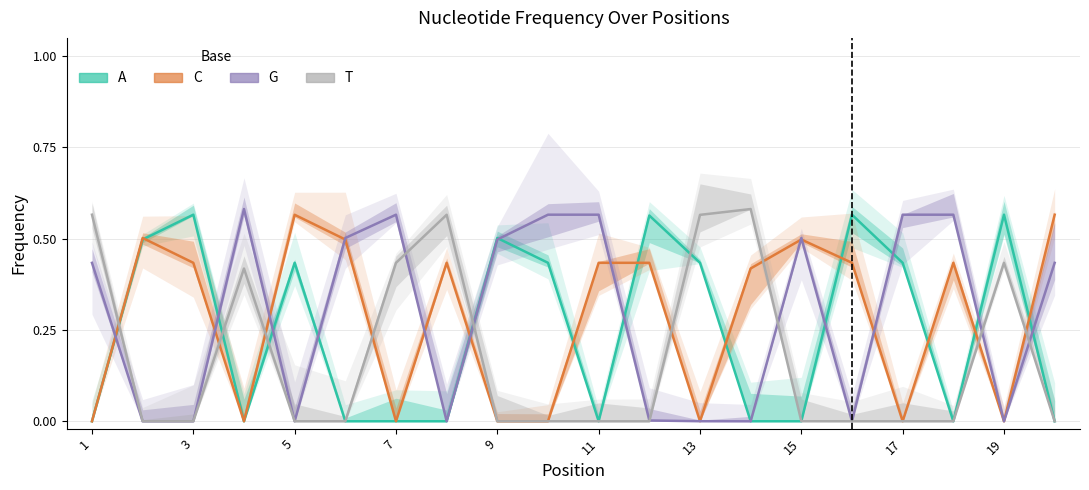

Which series has the largest total across all categories?

G